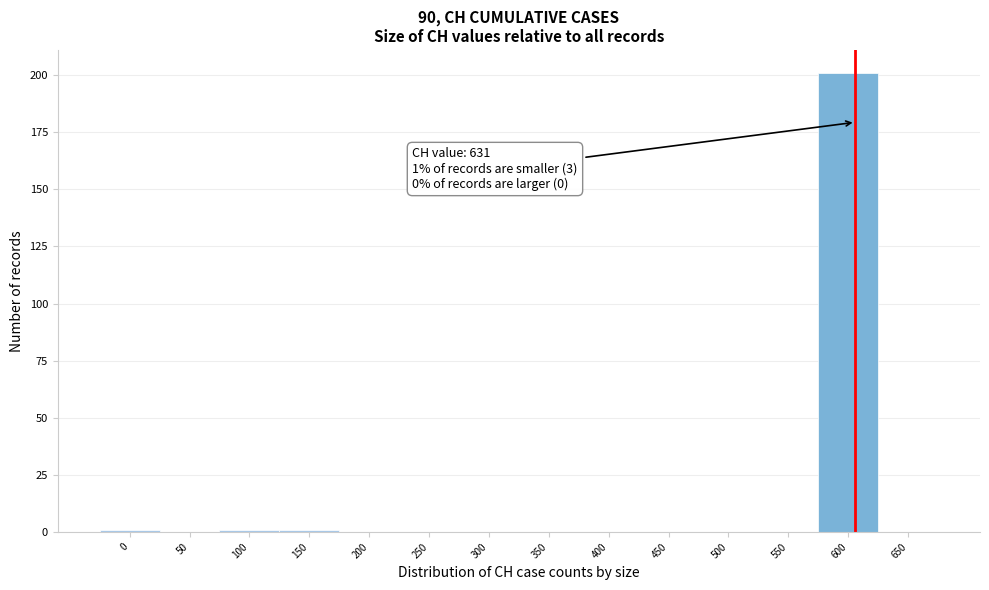

Reading left to right, transcribe all the data shown in this chart.

0=1	50=0	100=1	150=1	200=0	250=0	300=0	350=0	400=0	450=0	500=0	550=0	600=201	650=0